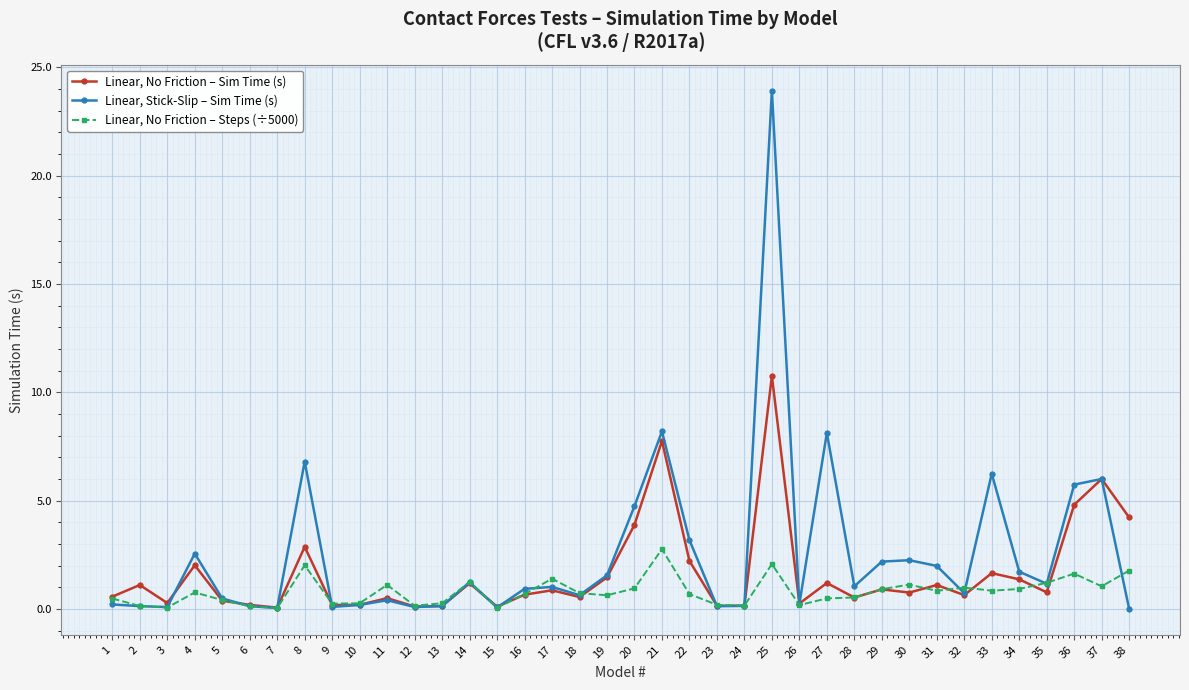

Is the value of Linear, Stick-Slip – Sim Time (s) at 28 greater than the value of Linear, No Friction – Steps (÷5000) at 3?

Yes